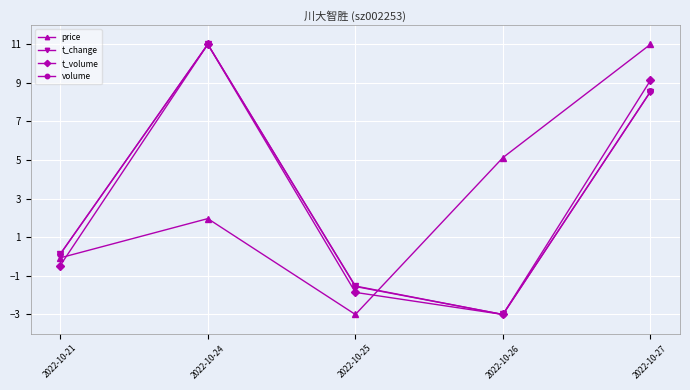

True or false: price has more than 2 interior local peaks.

False